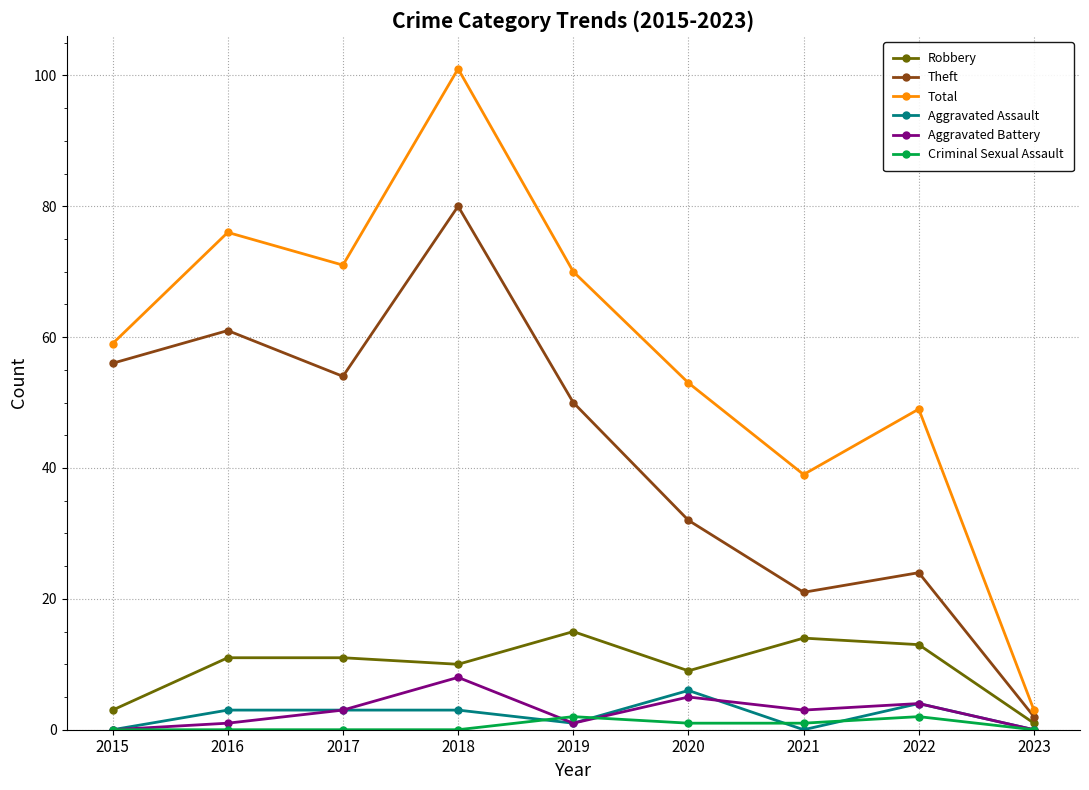

True or false: Robbery and Aggravated Battery cross at least once.

False